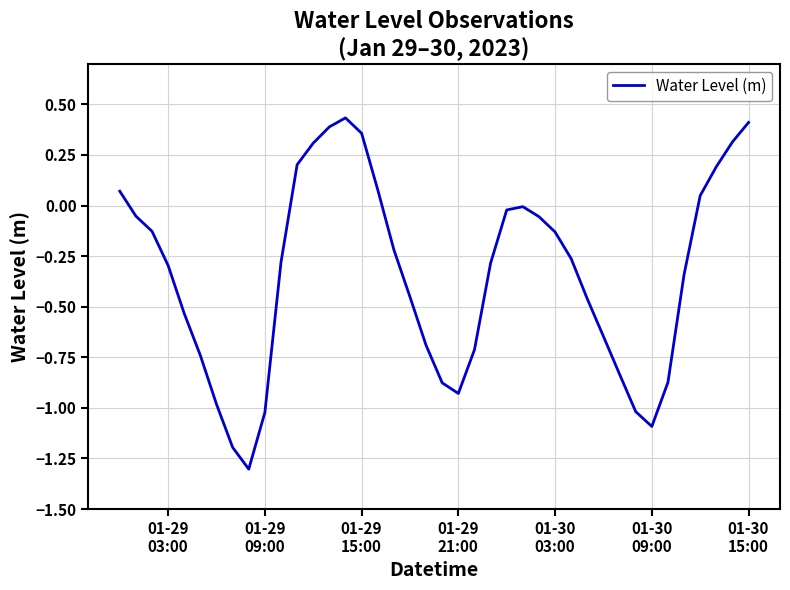

How many lines are shown in the chart?

1